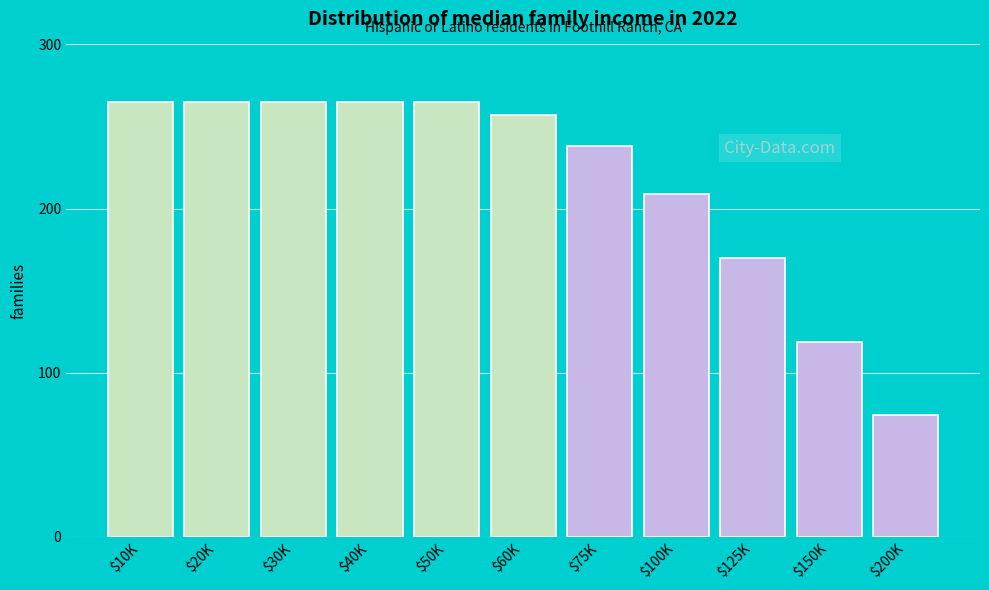

Reading right to left, list all the values displayed in this chart.

74	119	170	209	238	257	265	265	265	265	265